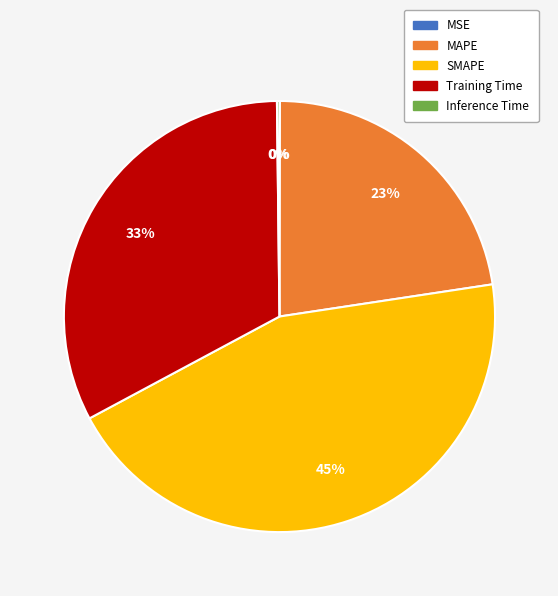

Is it true that Training Time is 33% of the pie?

True